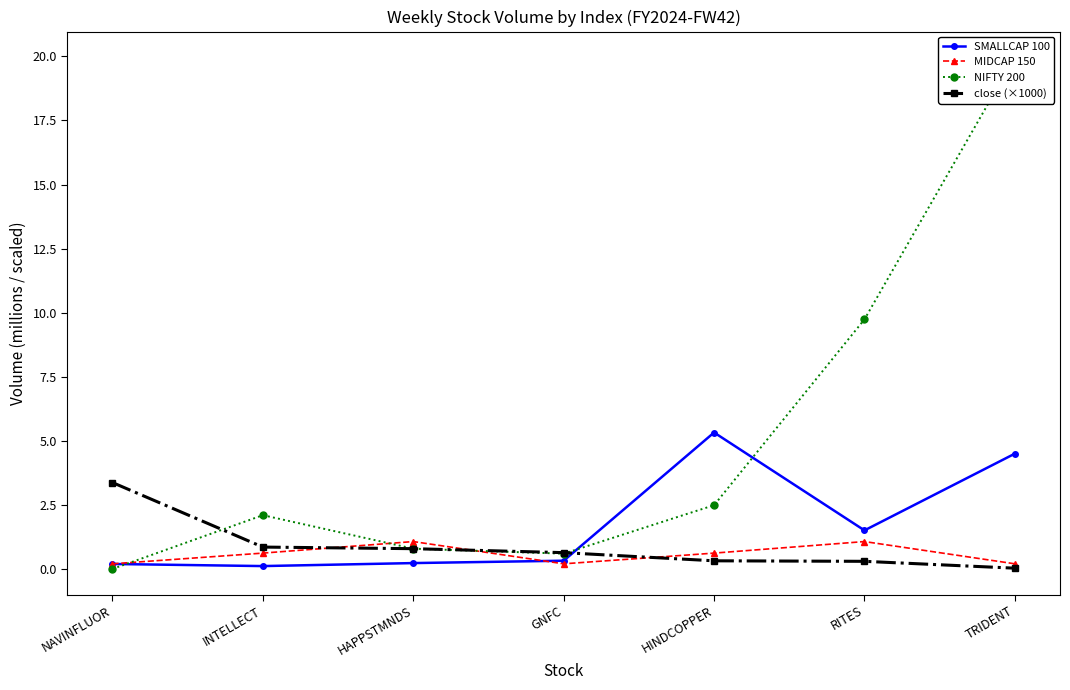

What is the total value across all series at TRIDENT?

24.7